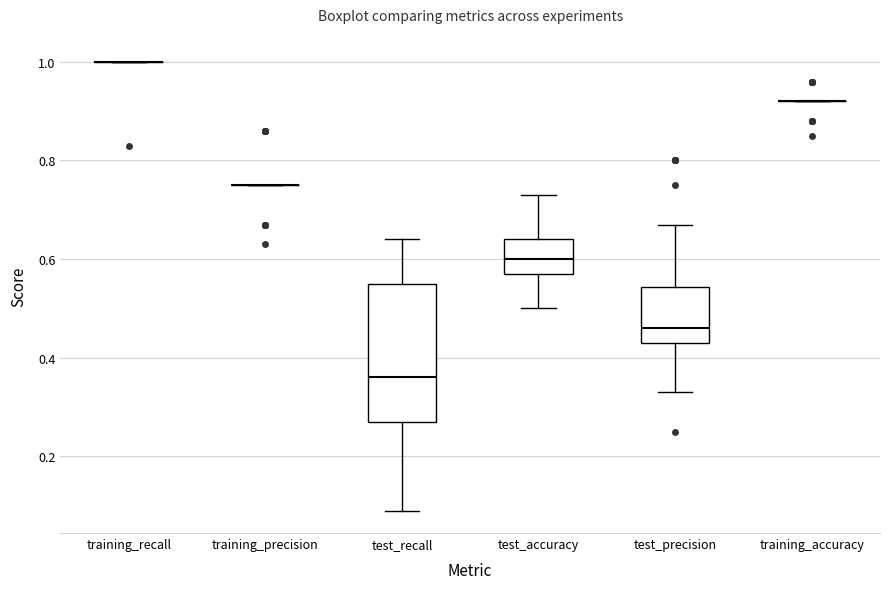

Where does the median line of the box for test_accuracy sit on the y-axis? The values are not printed on the chart, so give them approximately, as read against the axis.

0.60